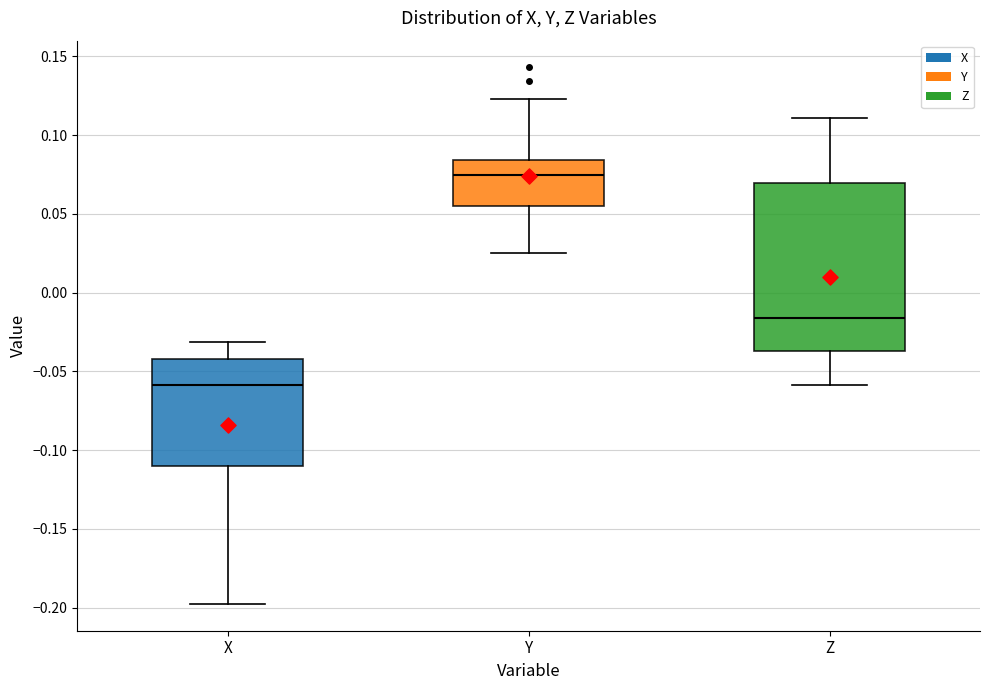

Which box's median line is the highest?

Y